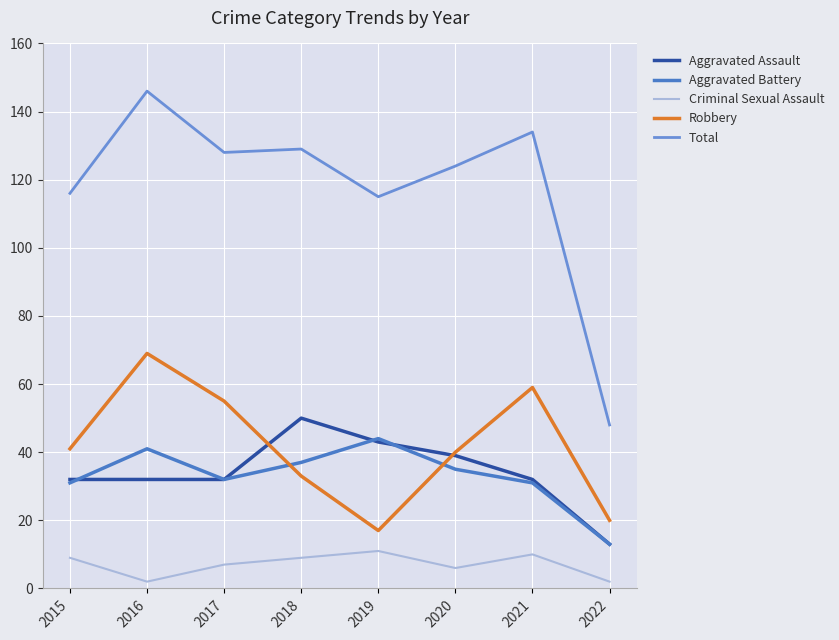

Reading left to right, extract all data points from this chart.

Aggravated Assault: 2015=32	2016=32	2017=32	2018=50	2019=43	2020=39	2021=32	2022=13
Aggravated Battery: 2015=31	2016=41	2017=32	2018=37	2019=44	2020=35	2021=31	2022=13
Criminal Sexual Assault: 2015=9	2016=2	2017=7	2018=9	2019=11	2020=6	2021=10	2022=2
Robbery: 2015=41	2016=69	2017=55	2018=33	2019=17	2020=40	2021=59	2022=20
Total: 2015=116	2016=146	2017=128	2018=129	2019=115	2020=124	2021=134	2022=48